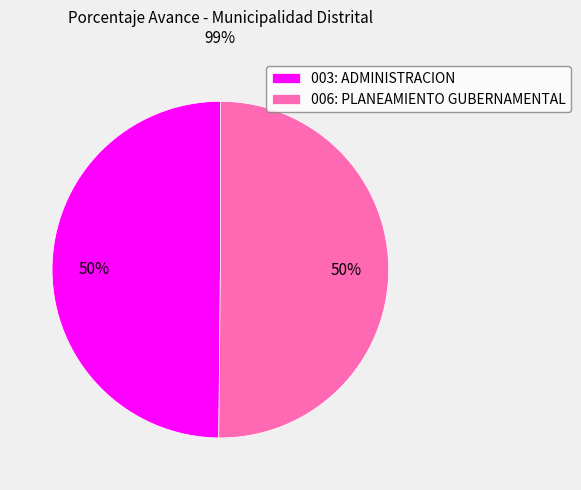

To the nearest percent, what portion does 003: ADMINISTRACION represent?

50%